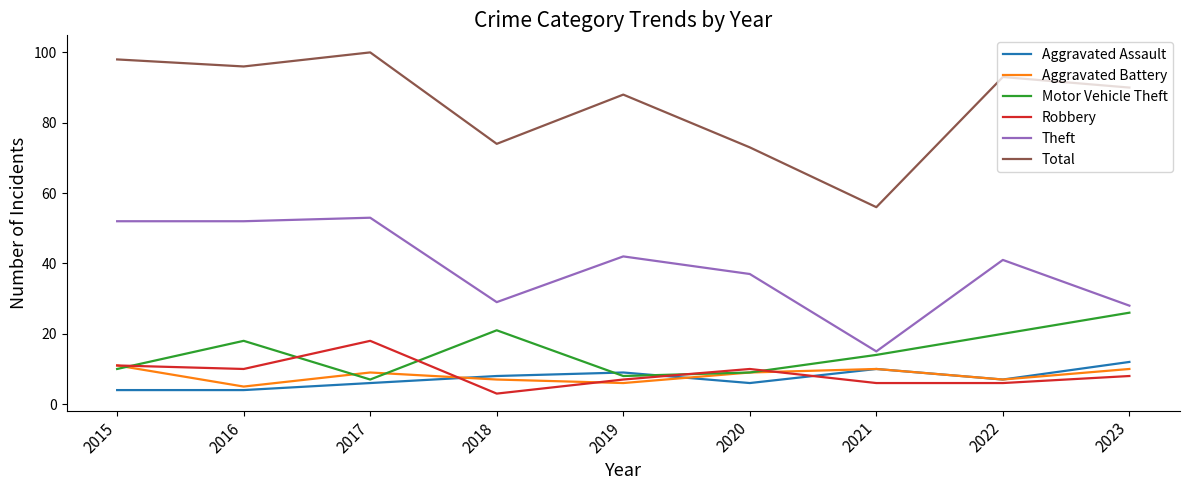

What is the sum of all Aggravated Assault values?

66